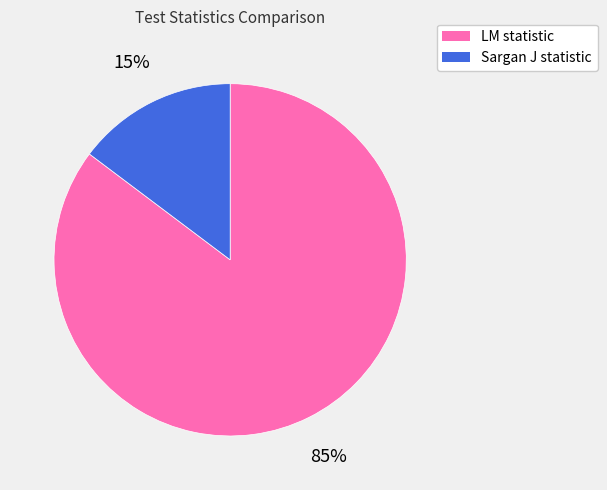

Which has a higher value, Sargan J statistic or LM statistic?

LM statistic